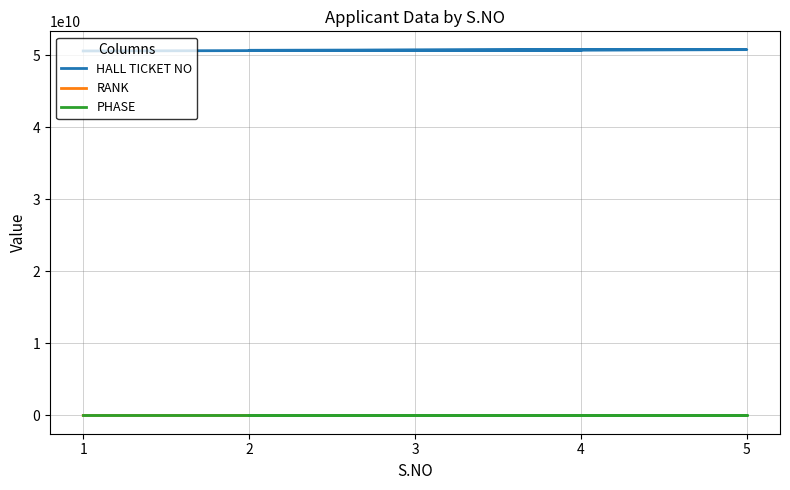

True or false: RANK and PHASE cross at least once.

False